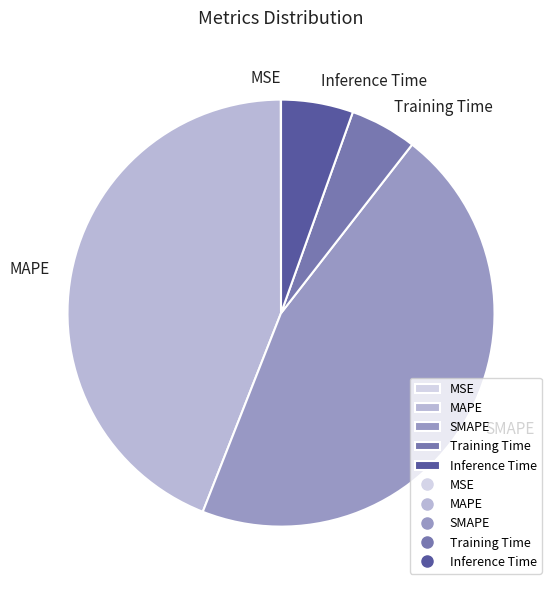

What is the largest slice in the pie chart?

SMAPE